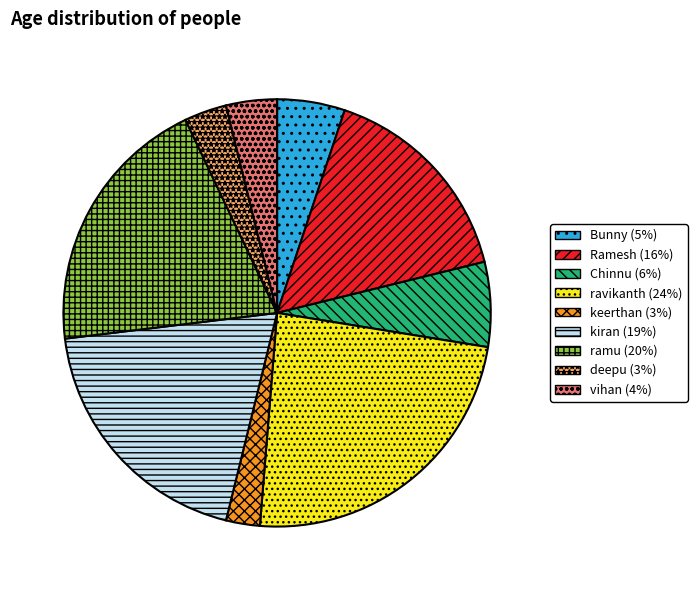

Is vihan the majority of the pie?

No